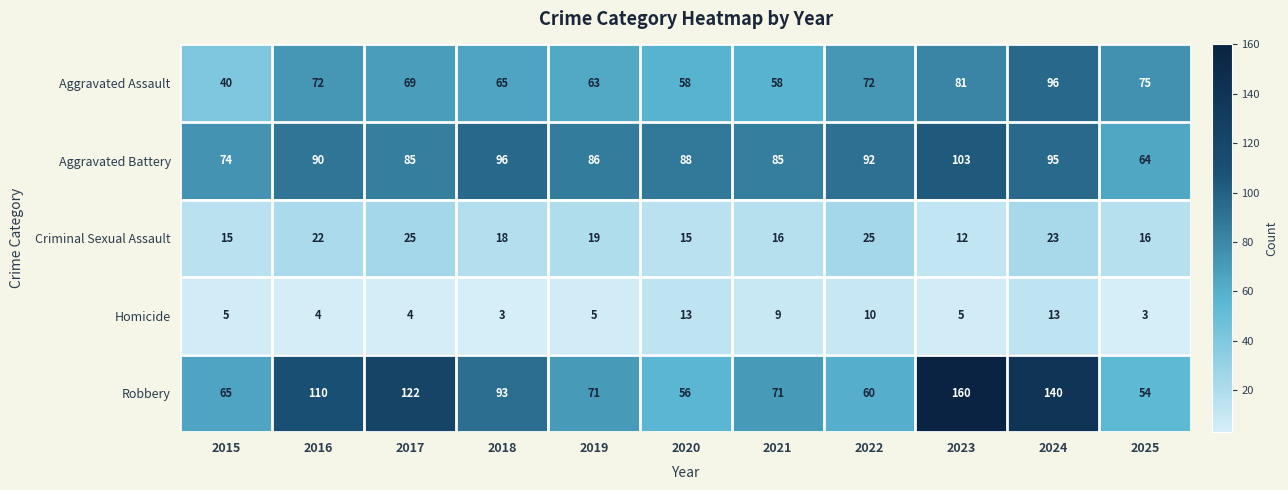

What is the total value across all series at 2016?

298